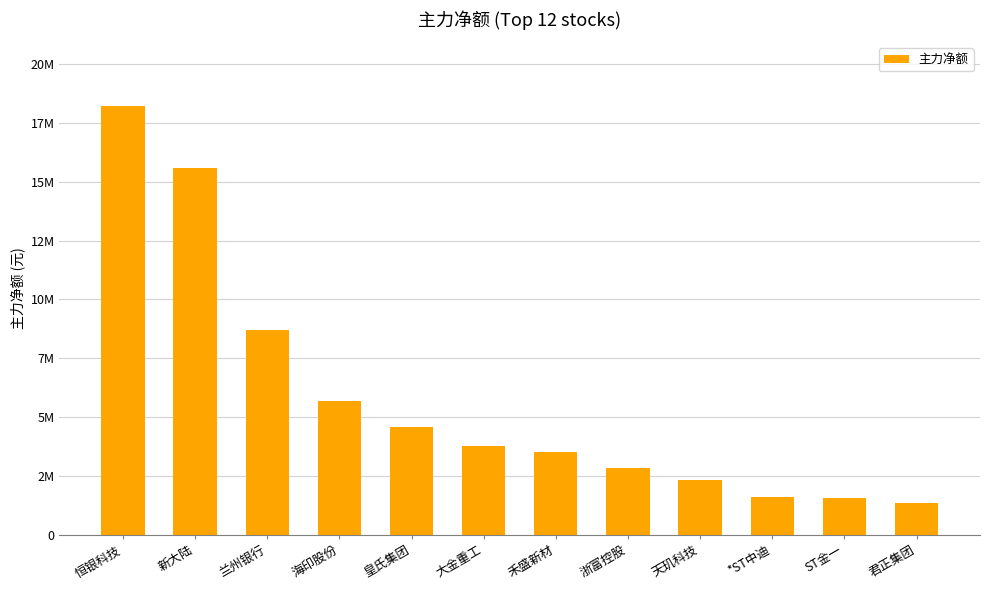

Does the chart contain any negative values?

No